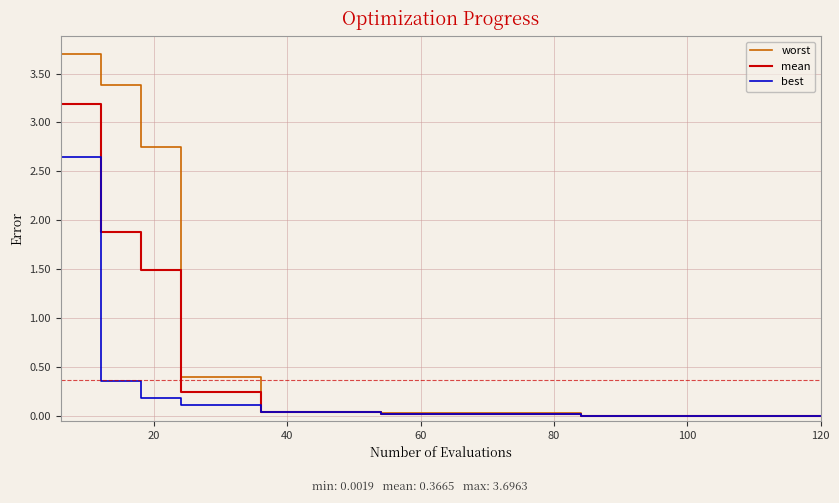

Which series has the widest spread of values?

worst